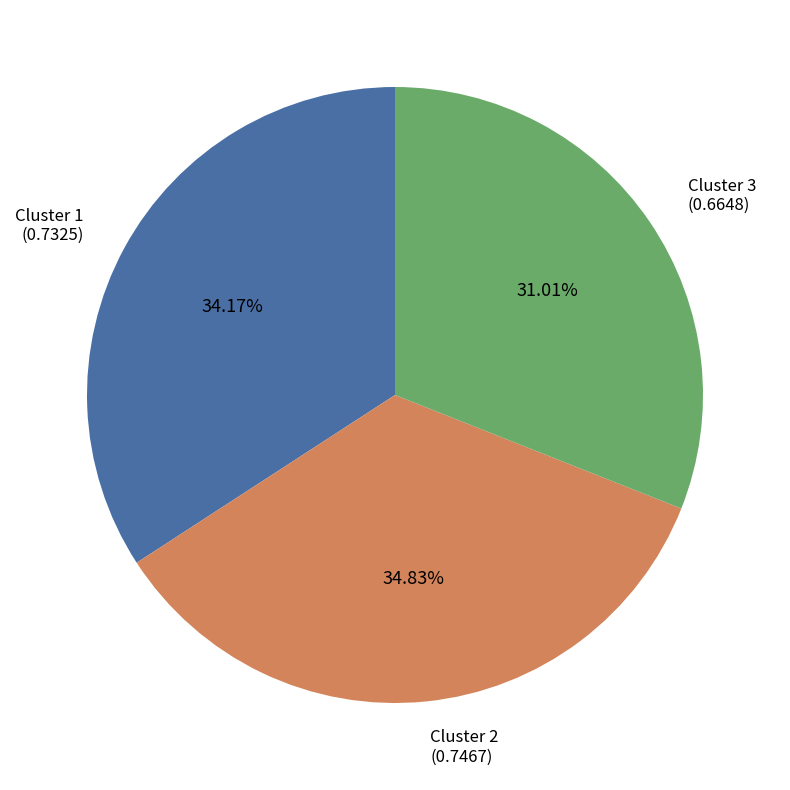

Count the number of slices in the pie.

3